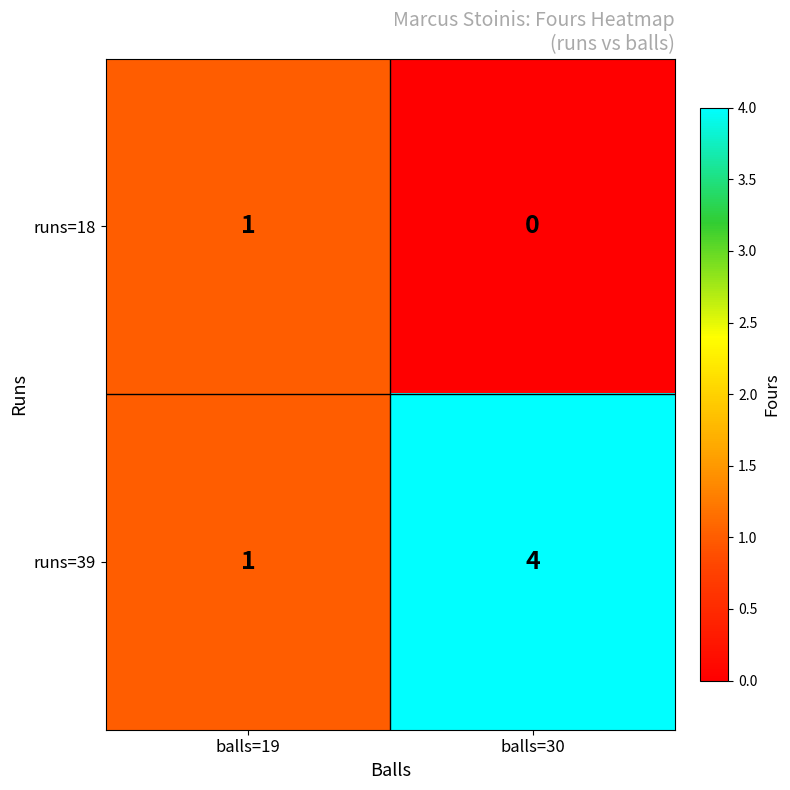

What is the difference between the highest and lowest values at balls=30?

4